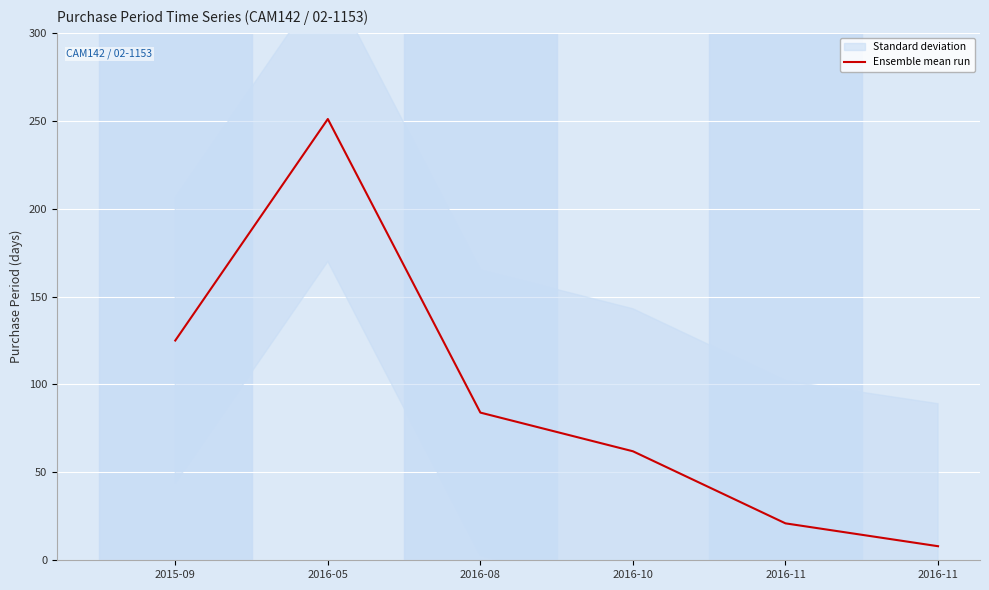

How many lines are shown in the chart?

1